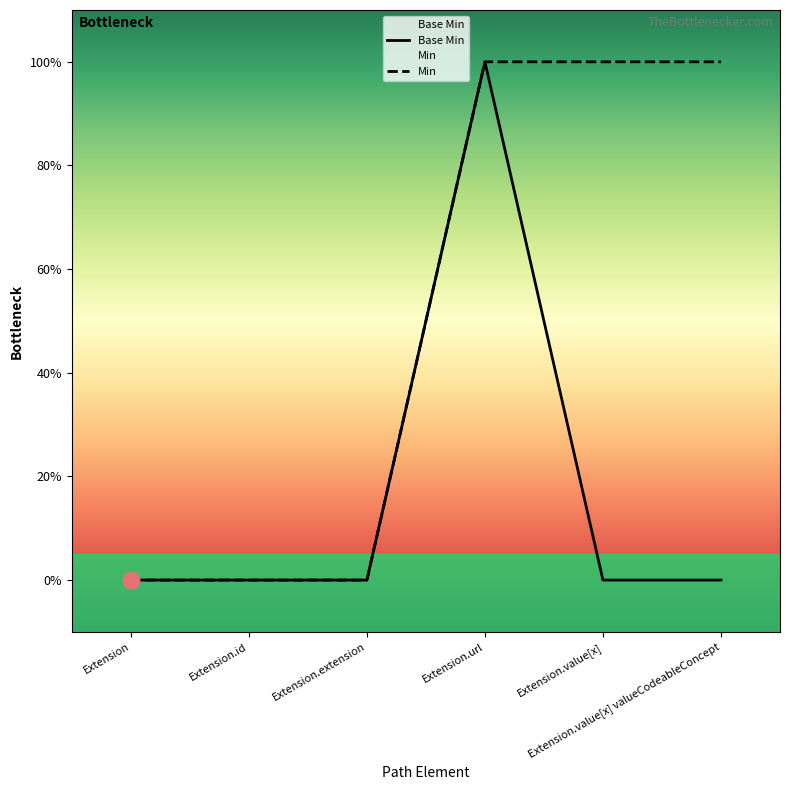

Rank the categories by value from highest to lowest.

Extension.url, Extension, Extension.id, Extension.extension, Extension.value[x], Extension.value[x] valueCodeableConcept